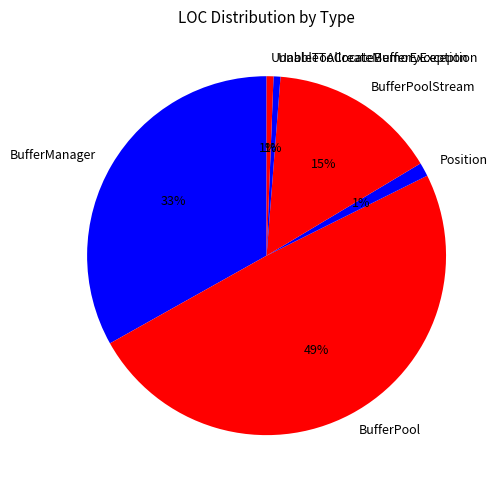

The BufferManager slice represents 33% of the pie. True or false?

True